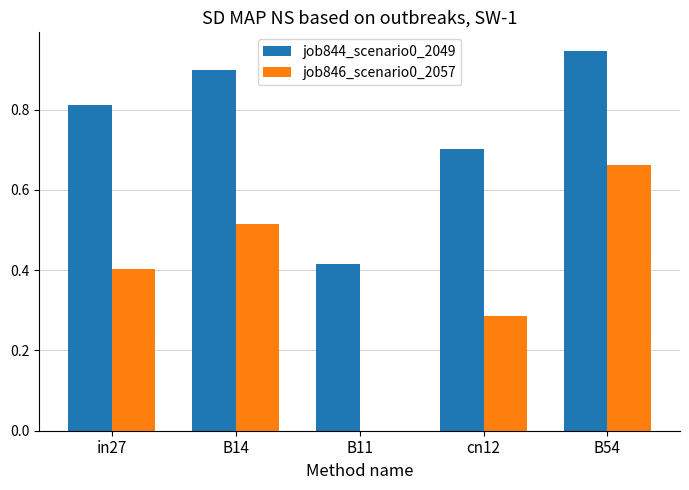

At which category is the sum across all series the highest?

B54